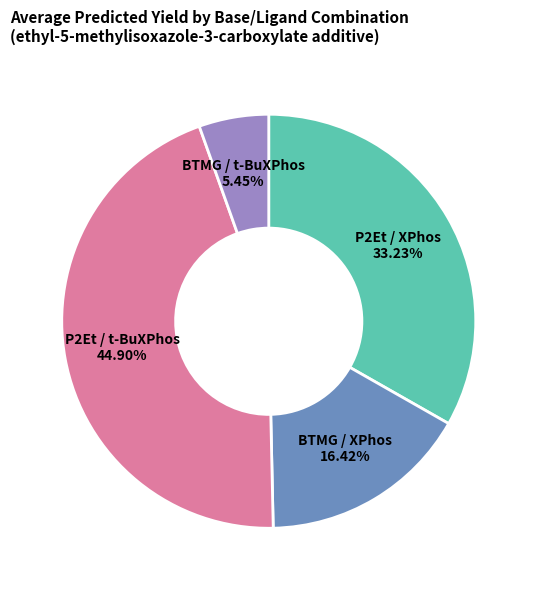

How many segments does this pie chart have?

4